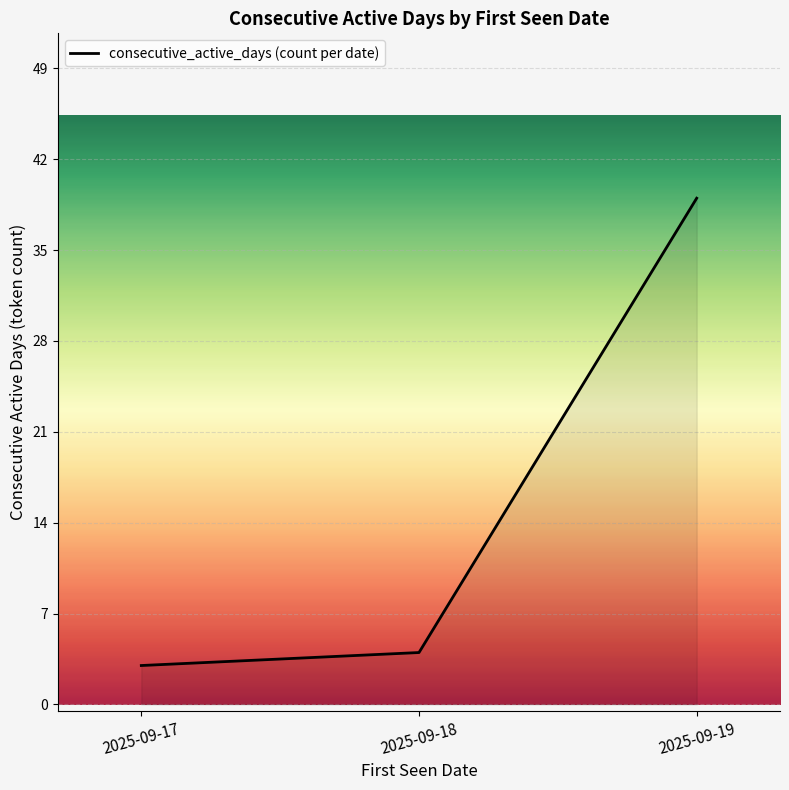

What is the minimum value shown in the chart?

3